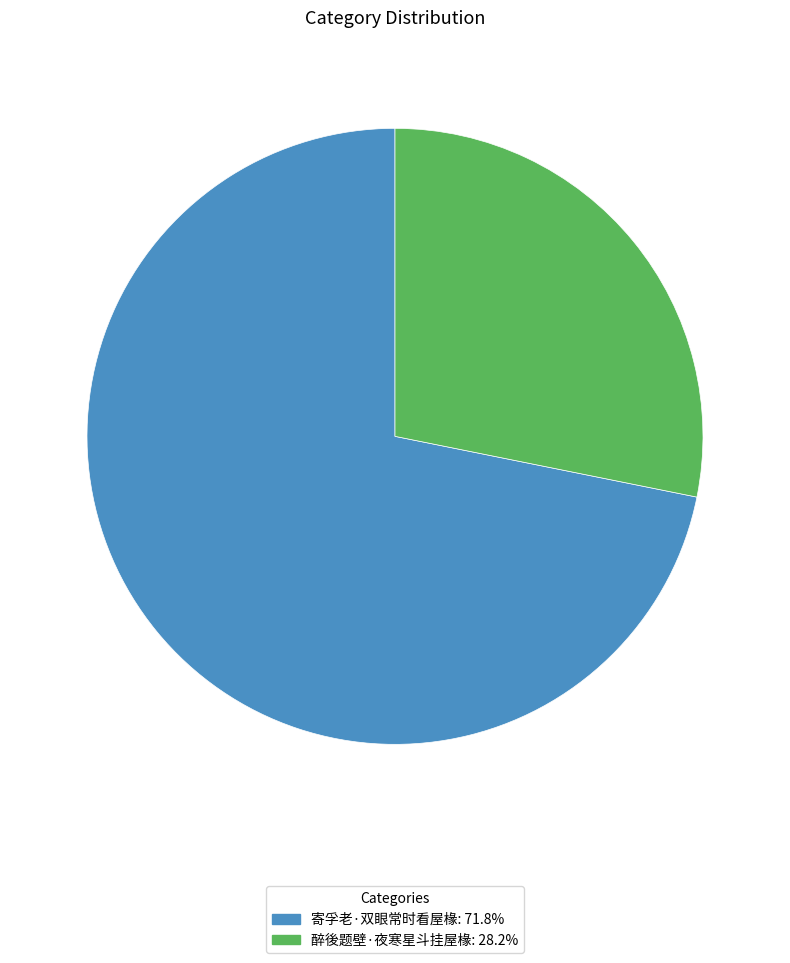

Which category has the biggest portion of the pie?

寄孚老·双眼常时看屋椽